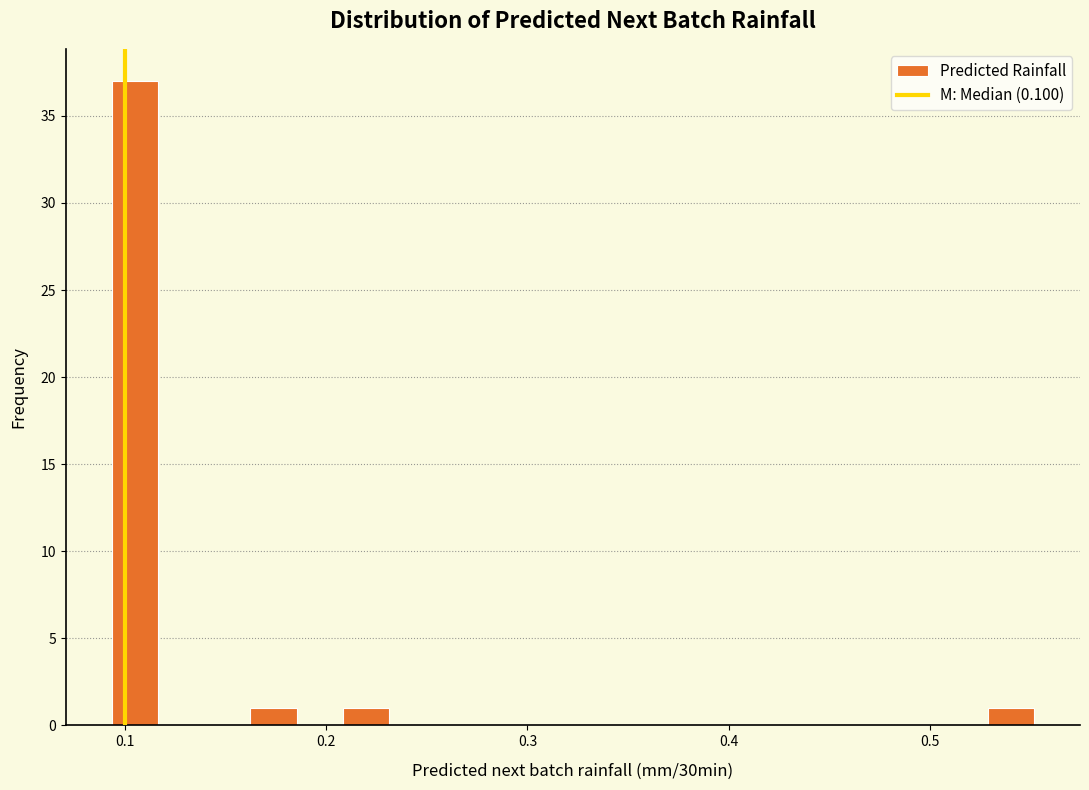

Around what value on the x-axis is the tallest bar? Give the approximate position of its centre, as read against the axis.

0.10